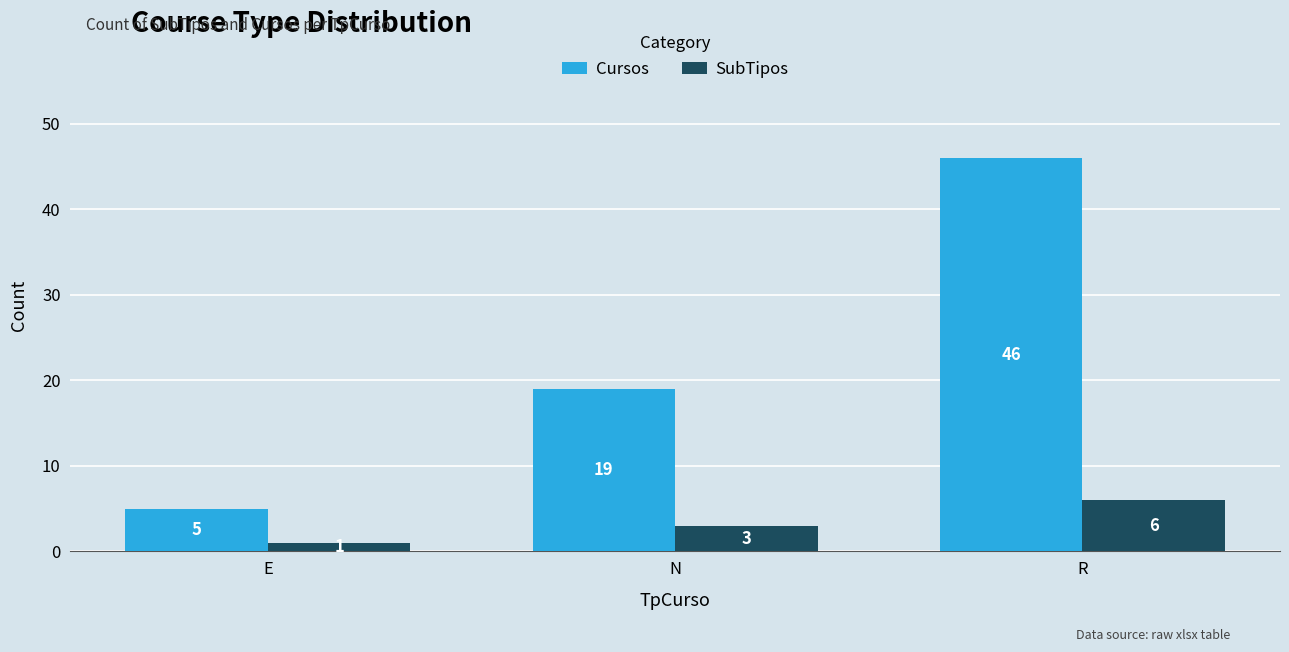

Rank the series at E from highest to lowest value.

Cursos, SubTipos